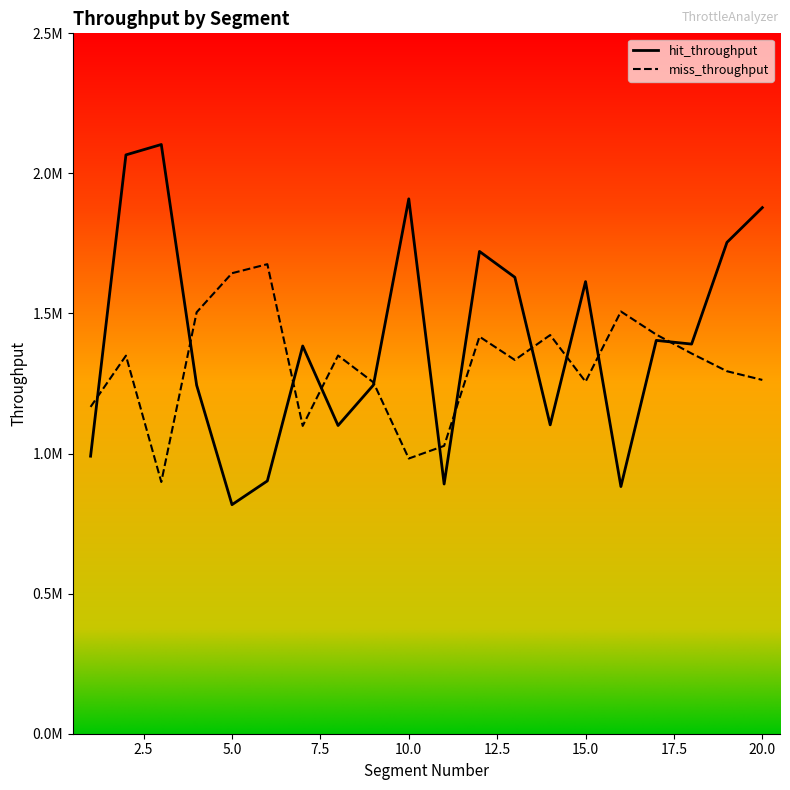

The value of miss_throughput at 5 is 1643819.7. True or false?

True